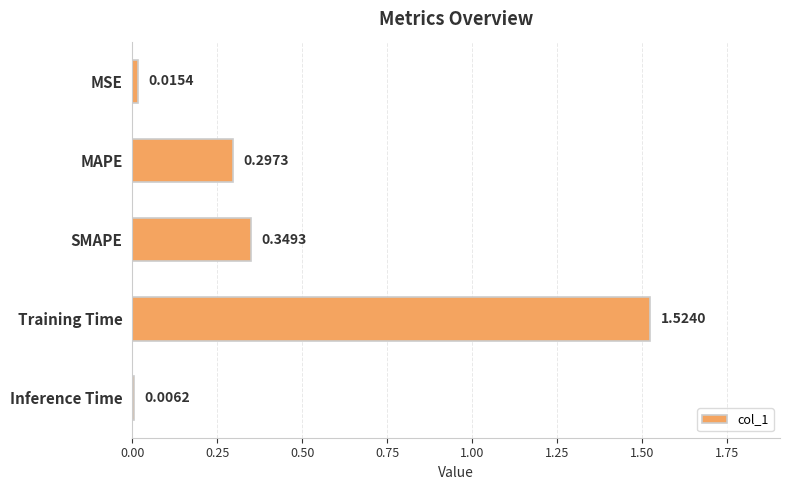

What is the average value?

0.4